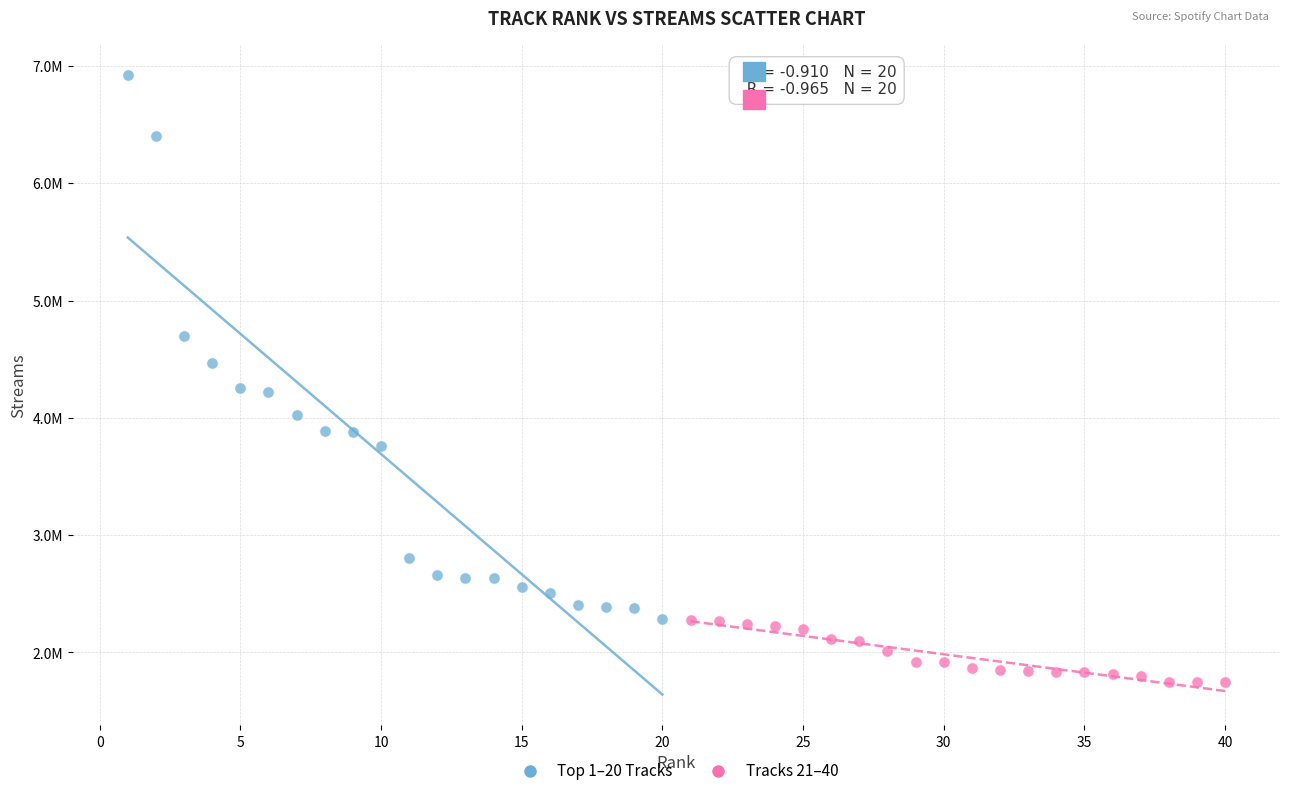

Which series contains the highest Y value?

Top 1–20 Tracks